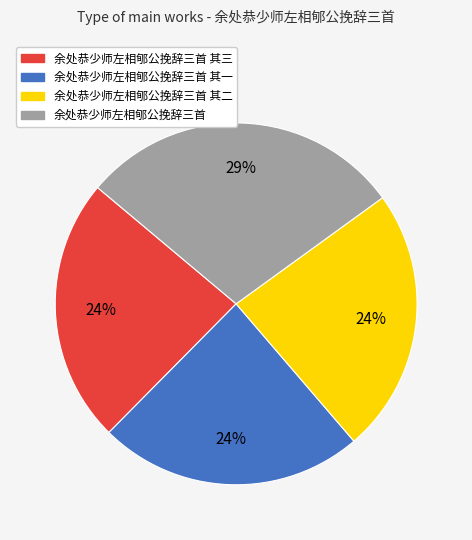

To the nearest percent, what is the average slice percentage?

25%